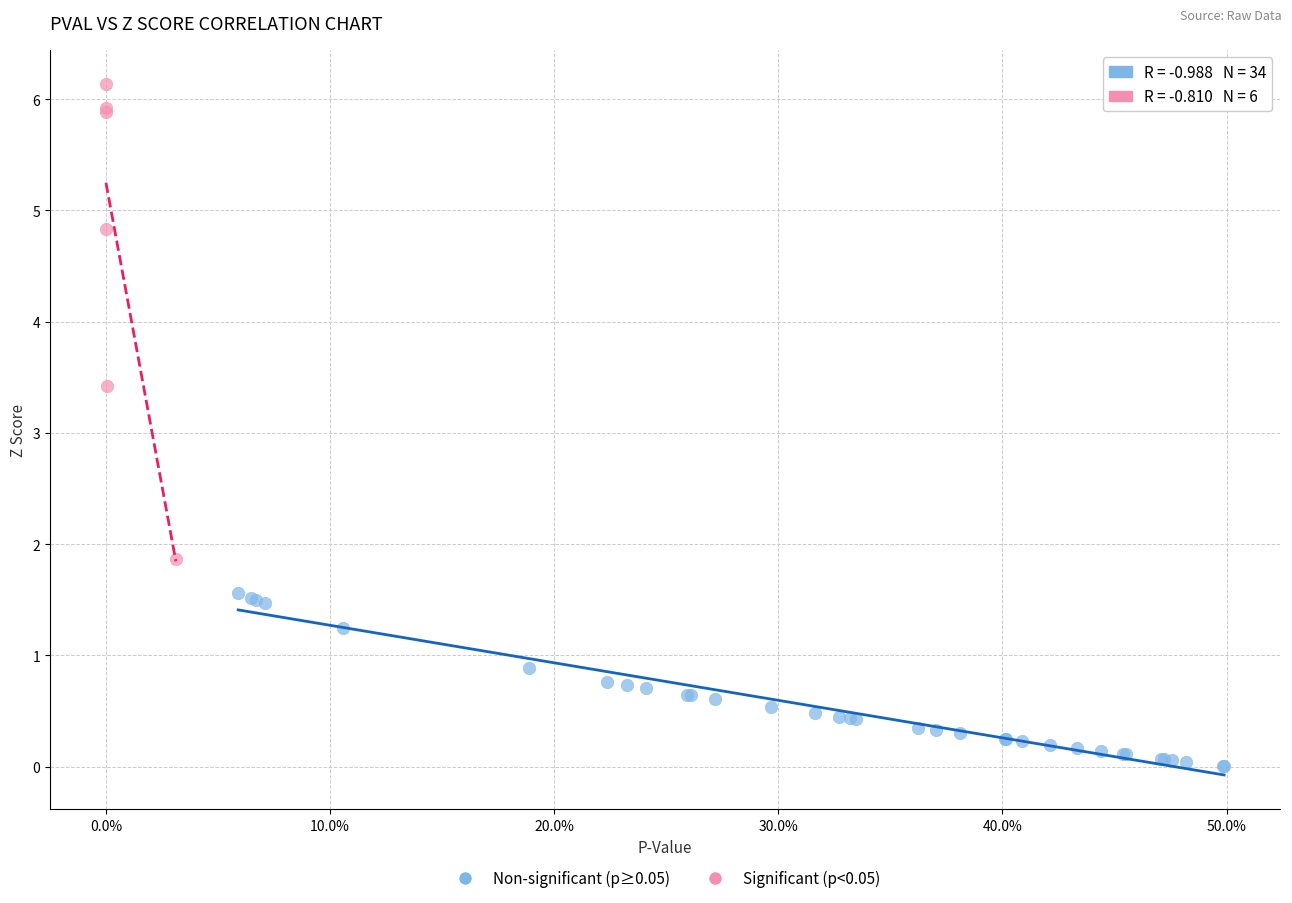

Which series contains the lowest Y value?

Non-significant (p≥0.05)